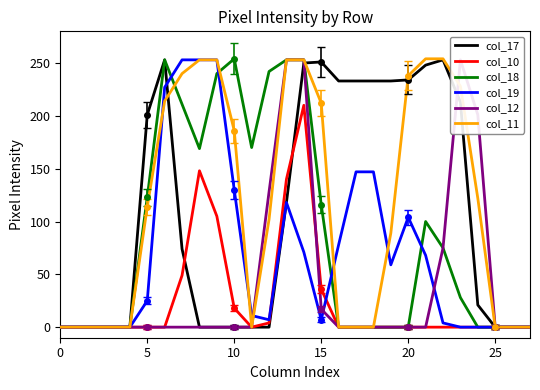

At how many categories does at least one series exceed 30?

20